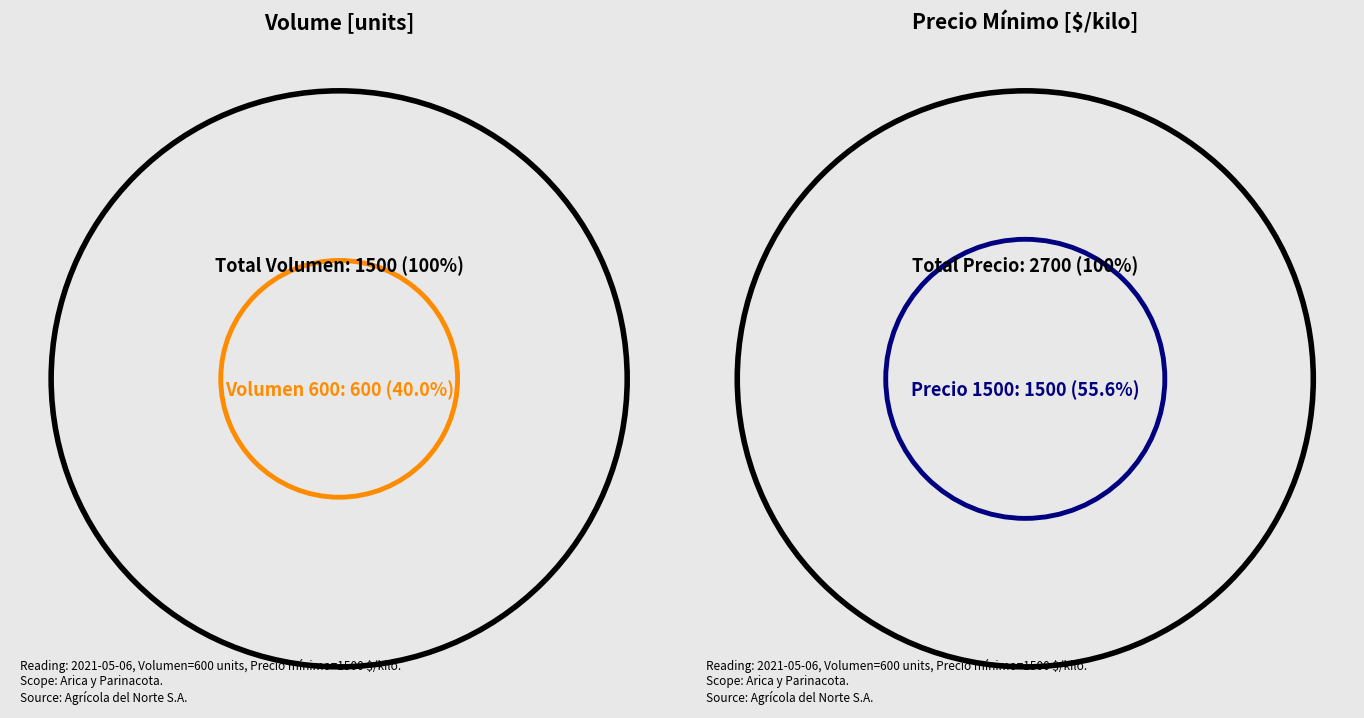

To the nearest percent, what is the combined percentage of 900 and 600?

100%